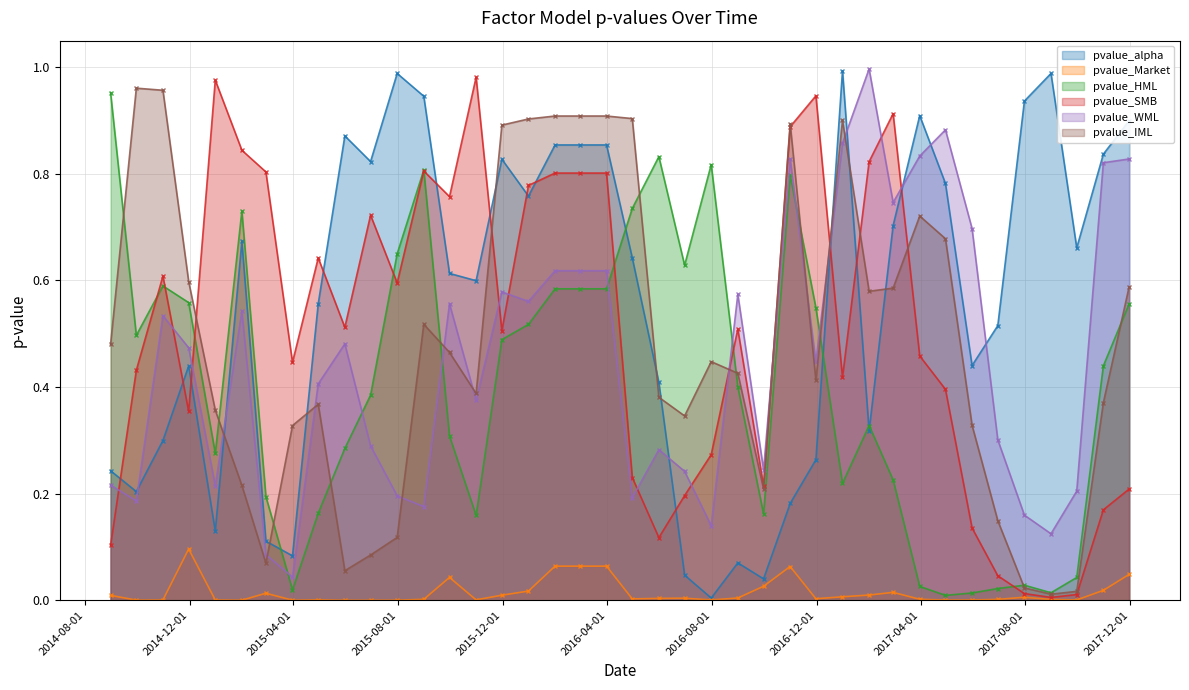

What is the maximum value shown in the chart?

1.0